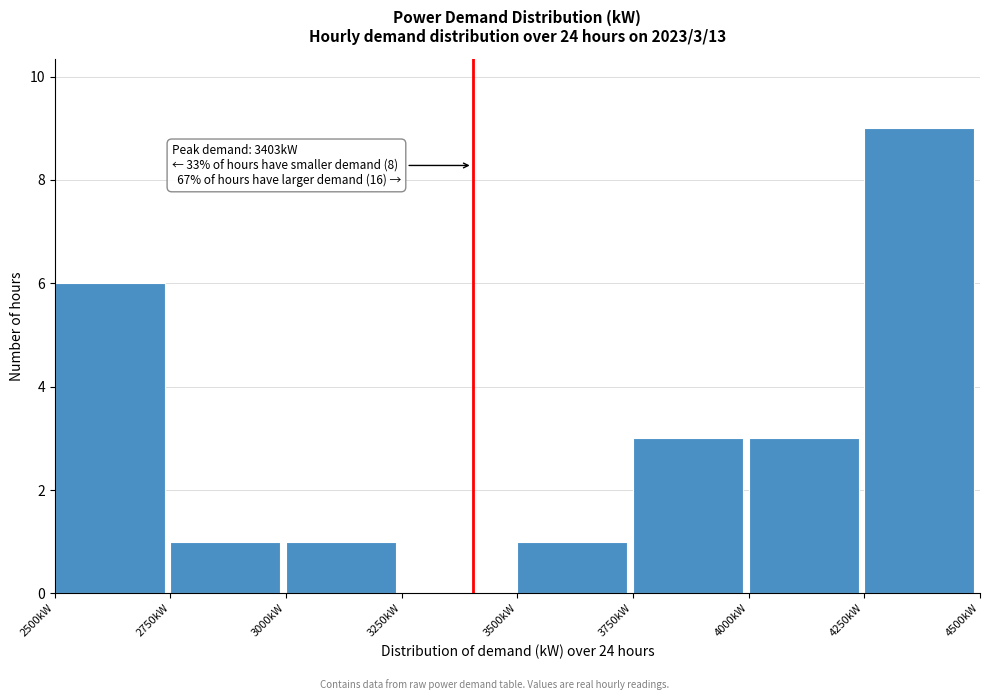

Which range on the x-axis has the tallest bar?

4250 to 4500